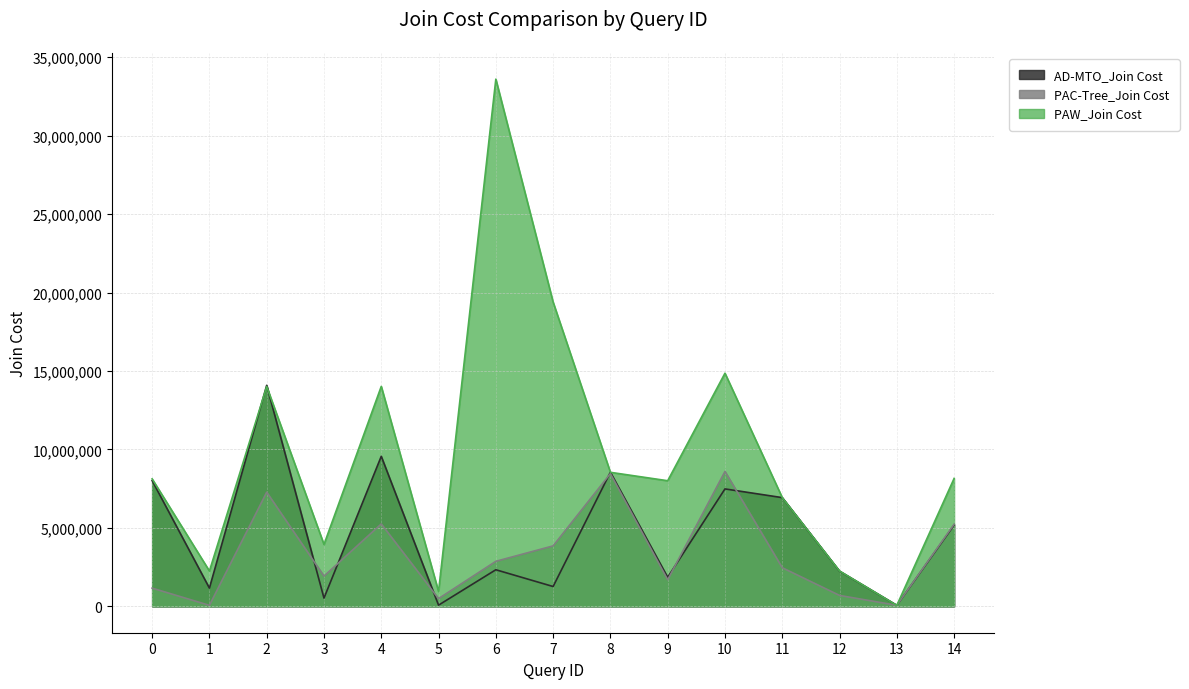

Which series has the largest range (max minus min)?

PAW_Join Cost